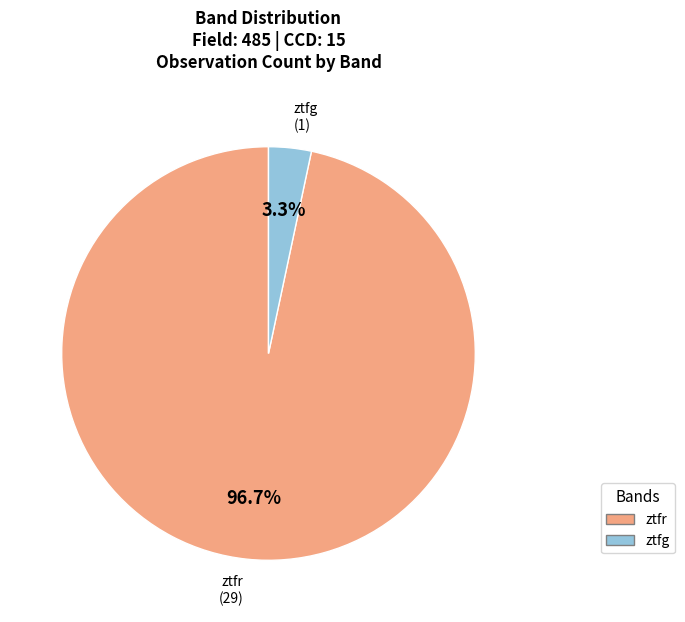

Count the number of slices in the pie.

2